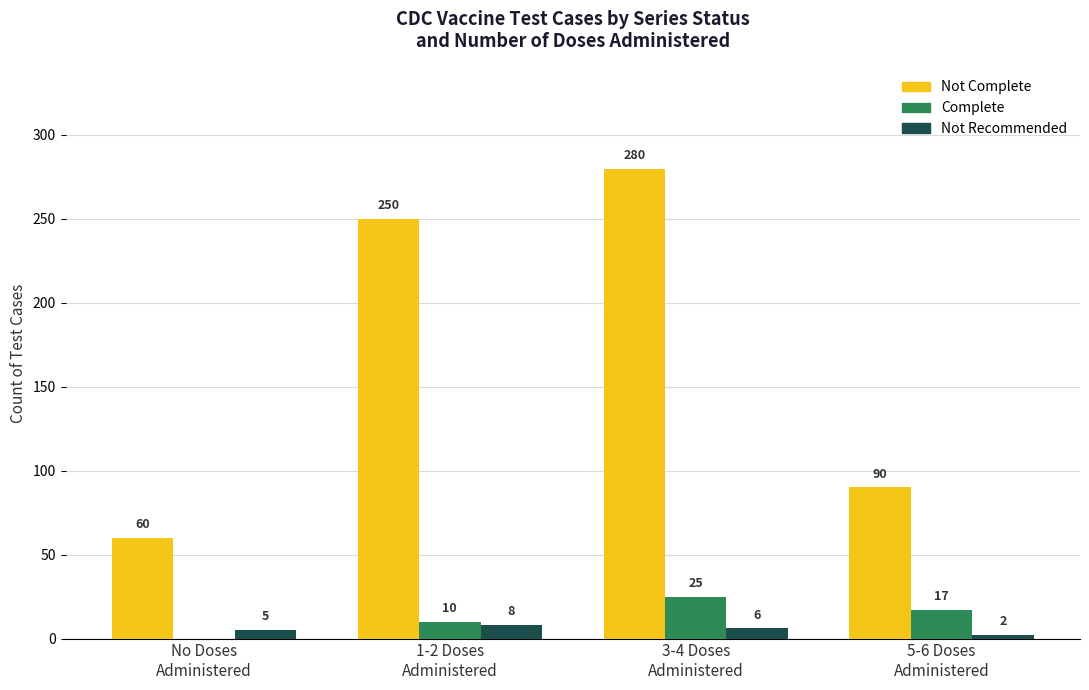

Which series has the widest spread of values?

Not Complete